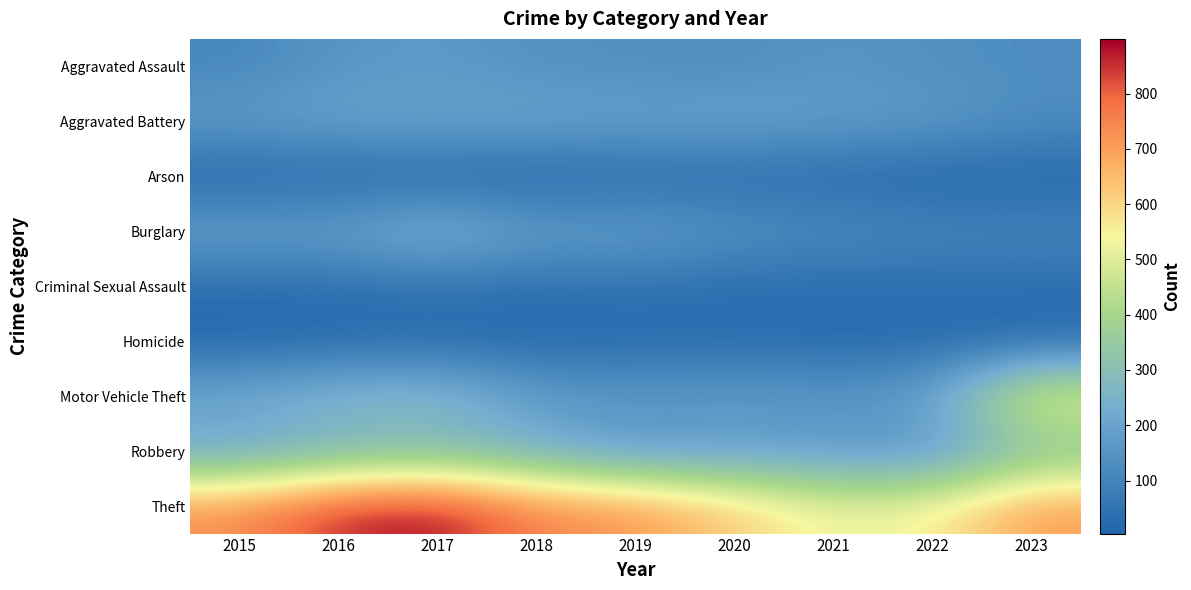

Reading right to left, transcribe all the data shown in this chart.

Aggravated Assault: 2023=127	2022=135	2021=158	2020=125	2019=136	2018=139	2017=171	2016=155	2015=108
Aggravated Battery: 2023=129	2022=173	2021=183	2020=206	2019=193	2018=208	2017=200	2016=203	2015=178
Arson: 2023=11	2022=8	2021=19	2020=19	2019=19	2018=4	2017=9	2016=11	2015=6
Burglary: 2023=101	2022=108	2021=128	2020=149	2019=192	2018=183	2017=272	2016=194	2015=196
Criminal Sexual Assault: 2023=33	2022=36	2021=27	2020=27	2019=45	2018=35	2017=43	2016=32	2015=28
Homicide: 2023=16	2022=17	2021=20	2020=27	2019=18	2018=15	2017=20	2016=18	2015=12
Motor Vehicle Theft: 2023=554	2022=193	2021=165	2020=180	2019=171	2018=184	2017=292	2016=280	2015=226
Robbery: 2023=298	2022=137	2021=160	2020=170	2019=153	2018=227	2017=265	2016=244	2015=197
Theft: 2023=709	2022=552	2021=527	2020=624	2019=723	2018=750	2017=899	2016=867	2015=732